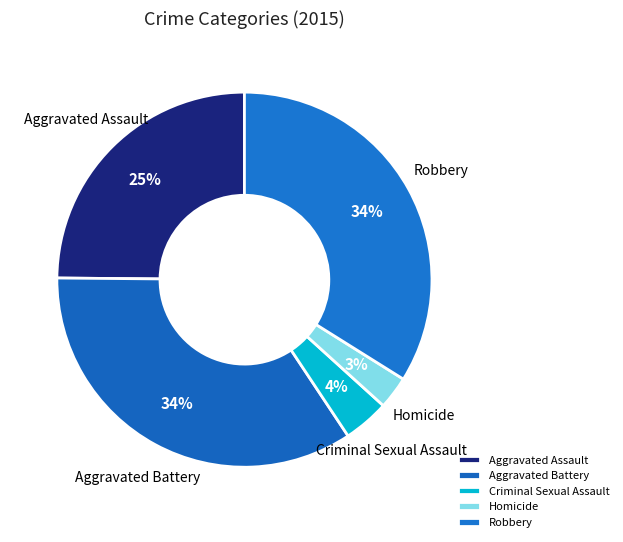

Which category has the smallest portion of the pie?

Homicide